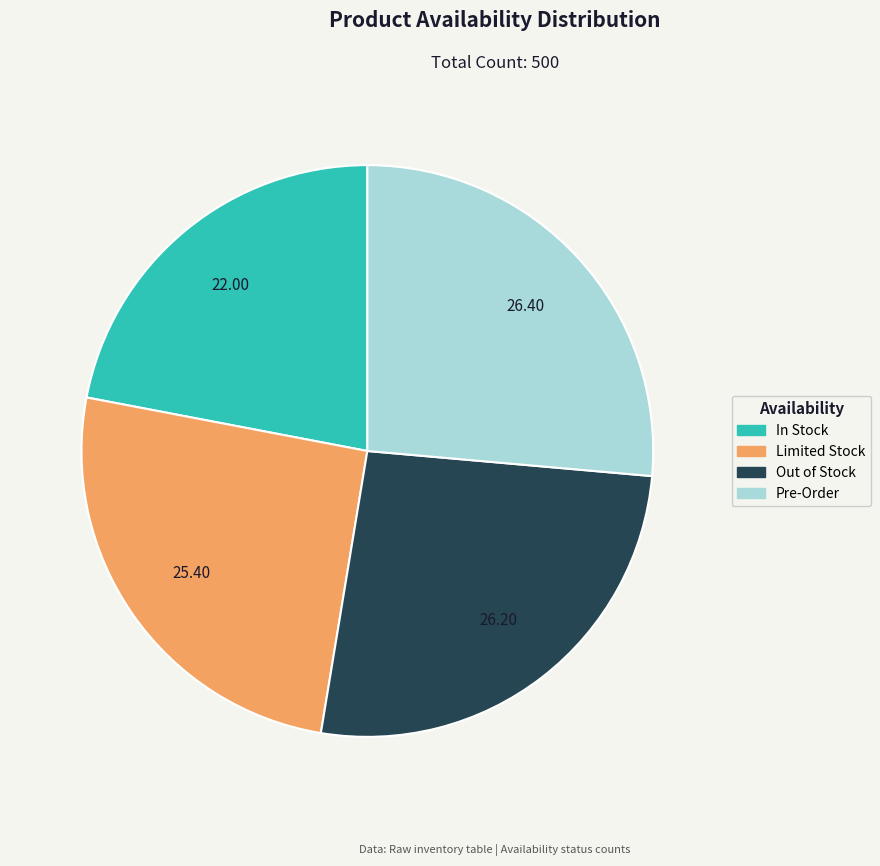

Combined, do Out of Stock and In Stock account for over 50%?

No